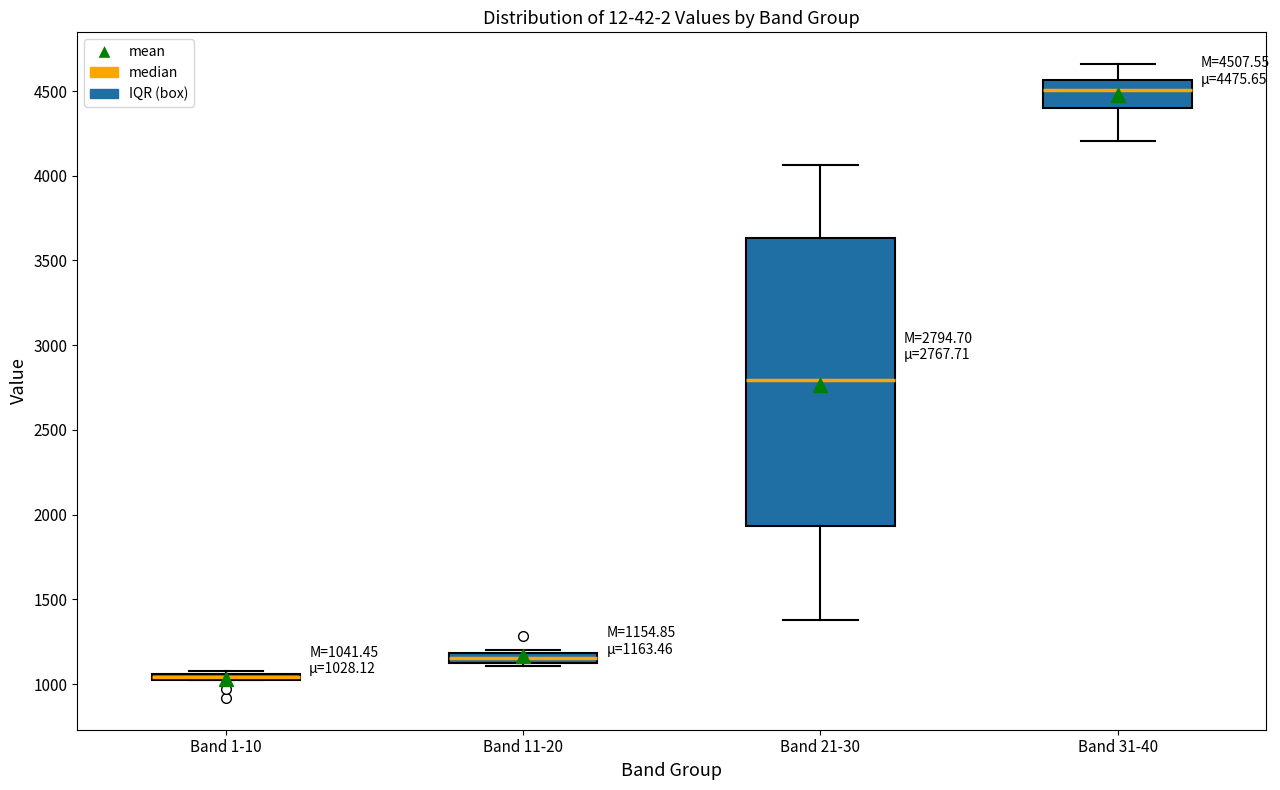

Which box is the tallest, from its lower edge to its upper edge?

Band 21-30